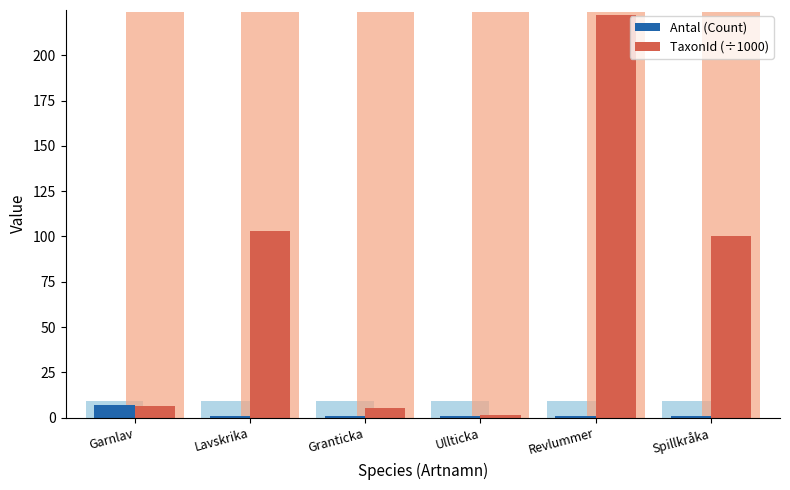

What is the minimum value shown in the chart?

1.0